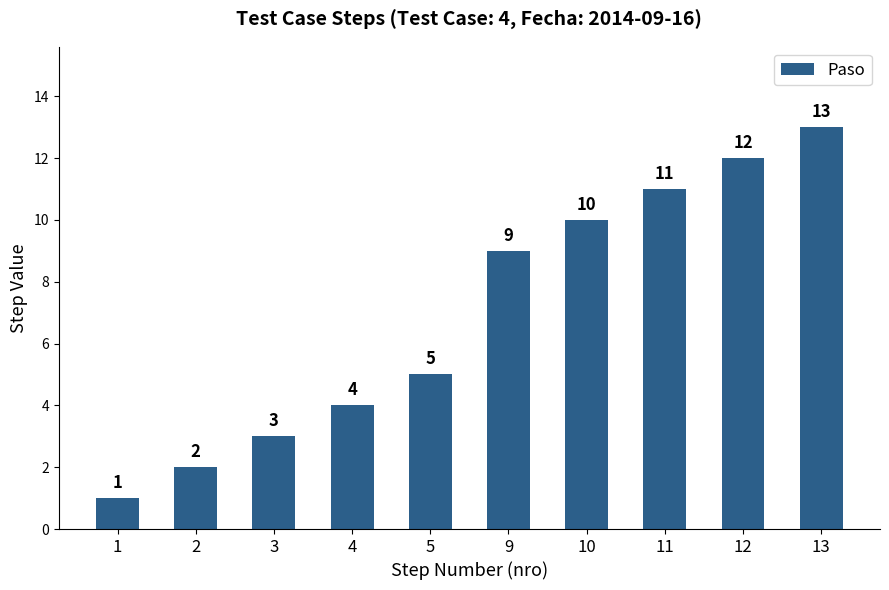

List the labels in order of value, smallest first.

1, 2, 3, 4, 5, 9, 10, 11, 12, 13